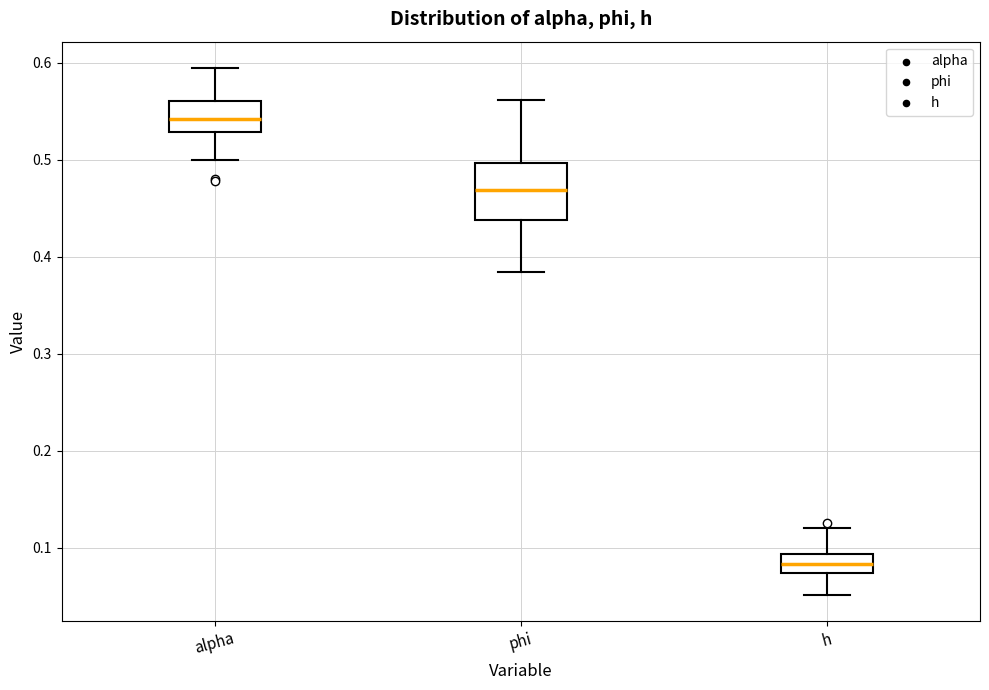

Comparing the boxes themselves (not the whiskers), which one is the tallest?

phi